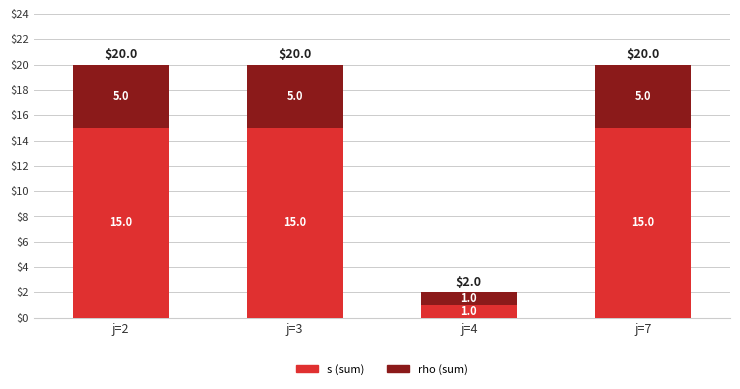

How many values in the s (sum) series are below 15?

1